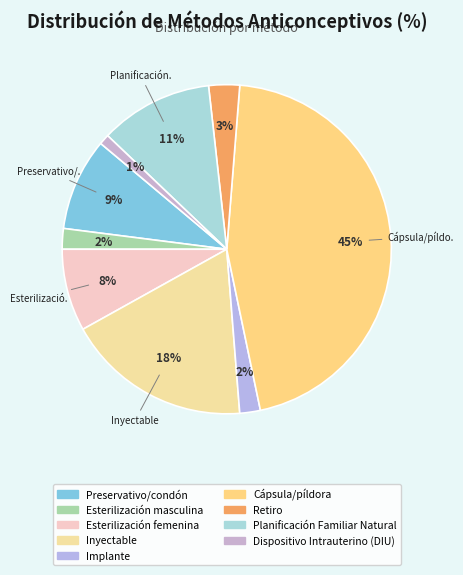

Between Planificación Familiar Natural and Dispositivo Intrauterino (DIU), which is larger?

Planificación Familiar Natural